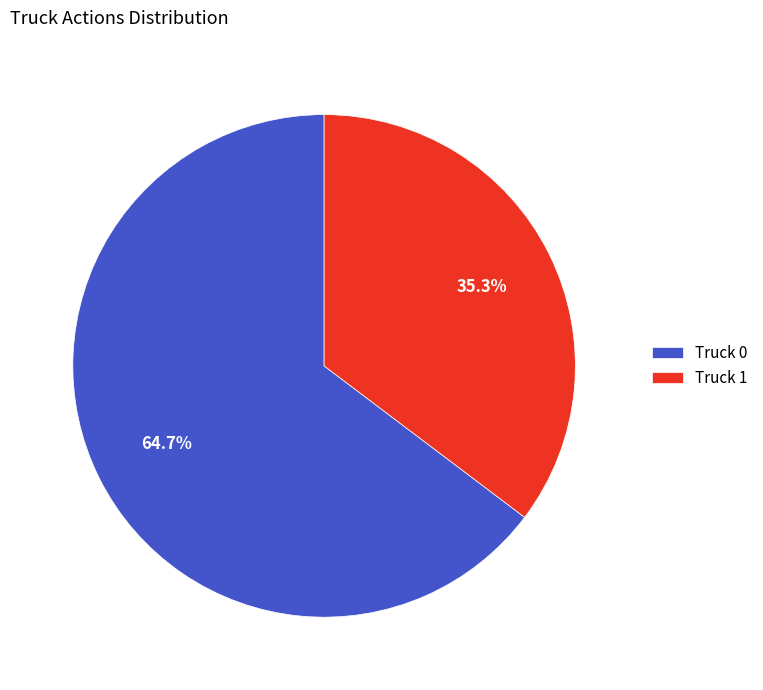

Which category has the biggest portion of the pie?

Truck 0